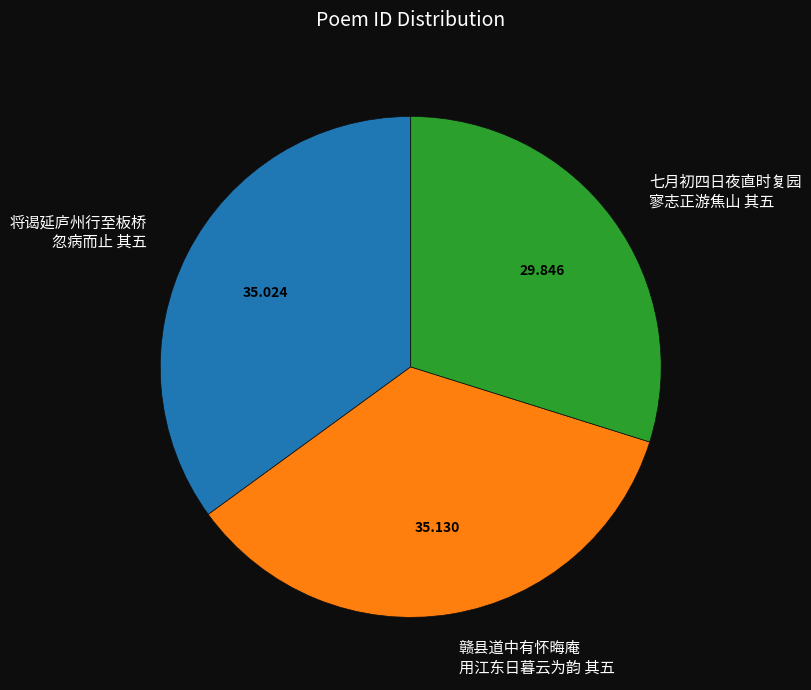

Does 将谒延庐州行至板桥 忽病而止 其五 represent more than half of the total?

No